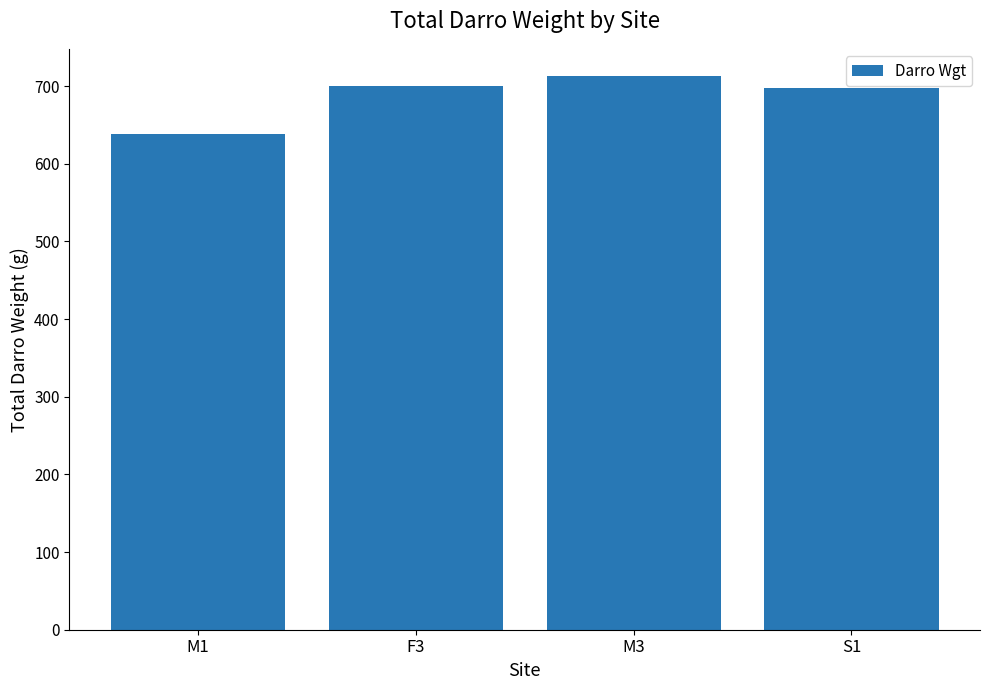

What value does the data have at M1?

638.0